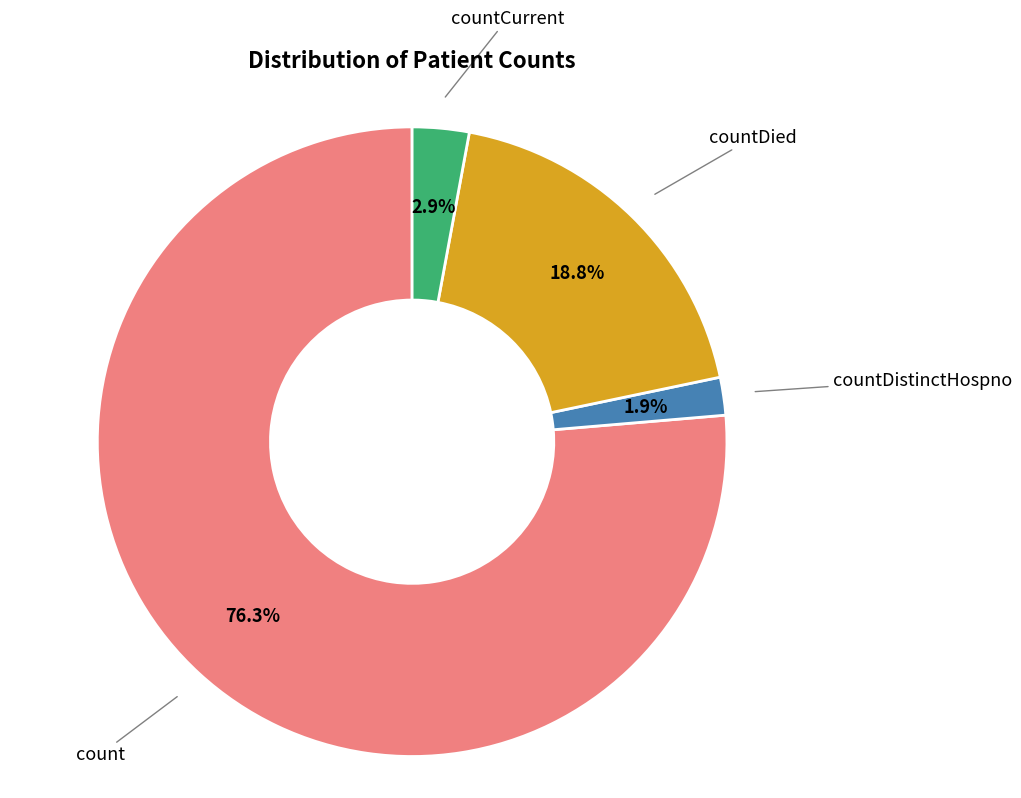

Is there any slice that represents more than half of the pie?

Yes